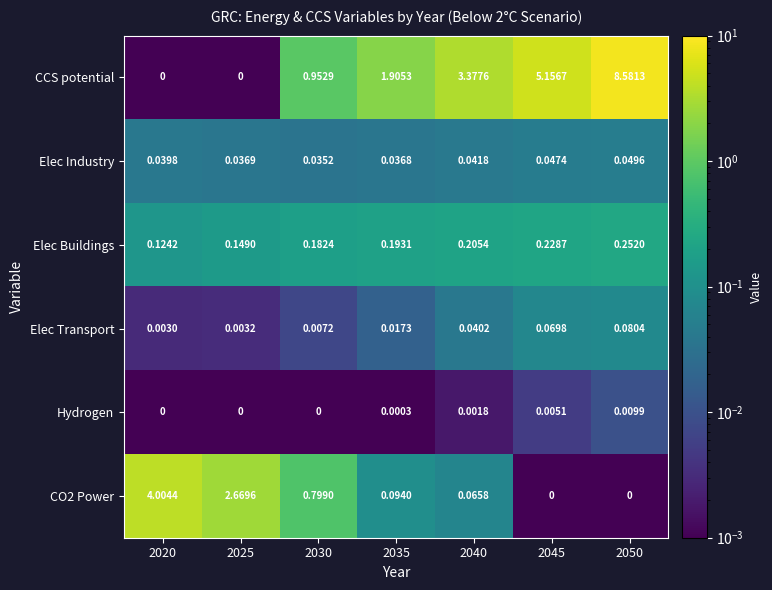

Which series has the largest total across all categories?

CCS potential